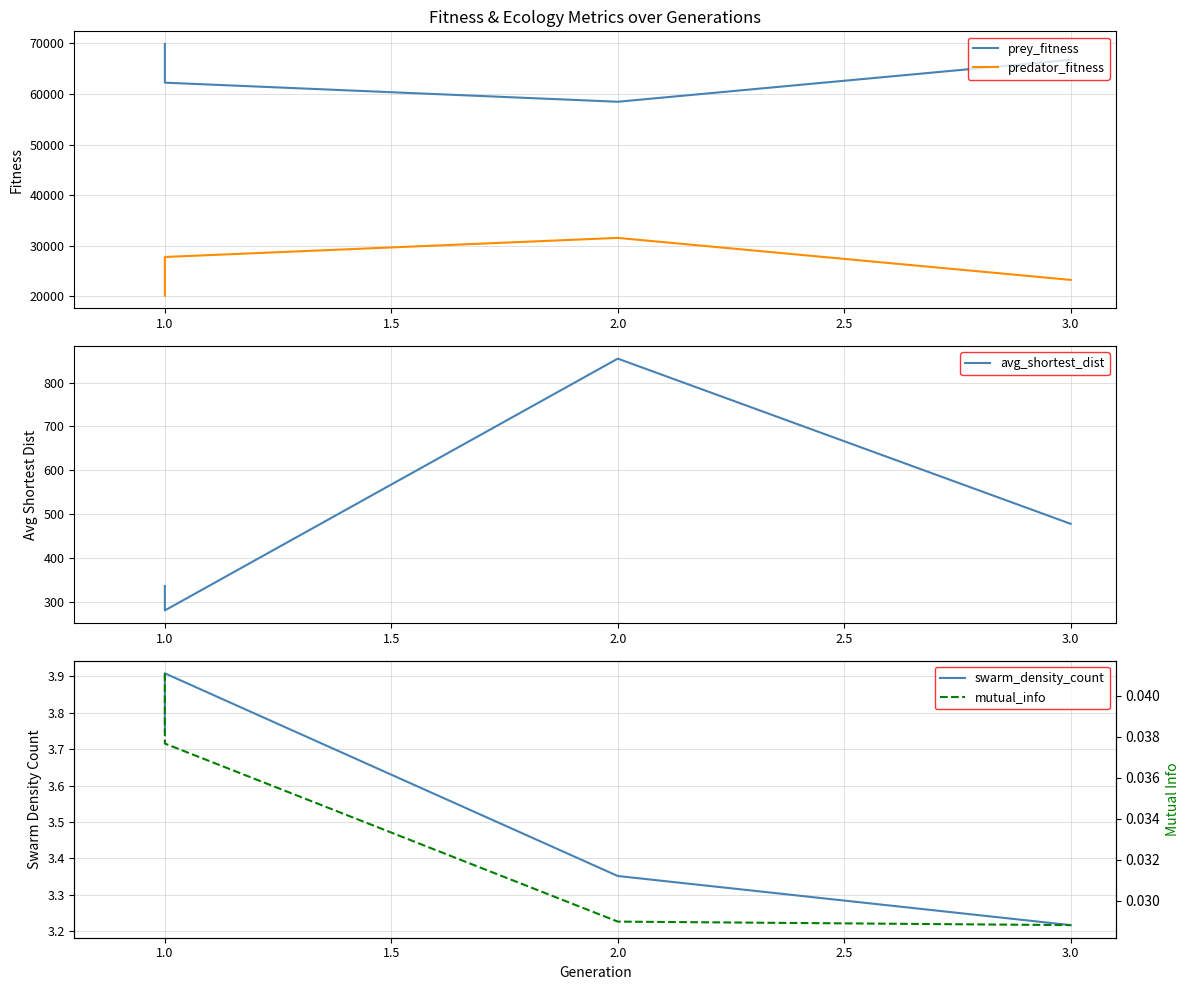

Count the number of data series in this chart.

5